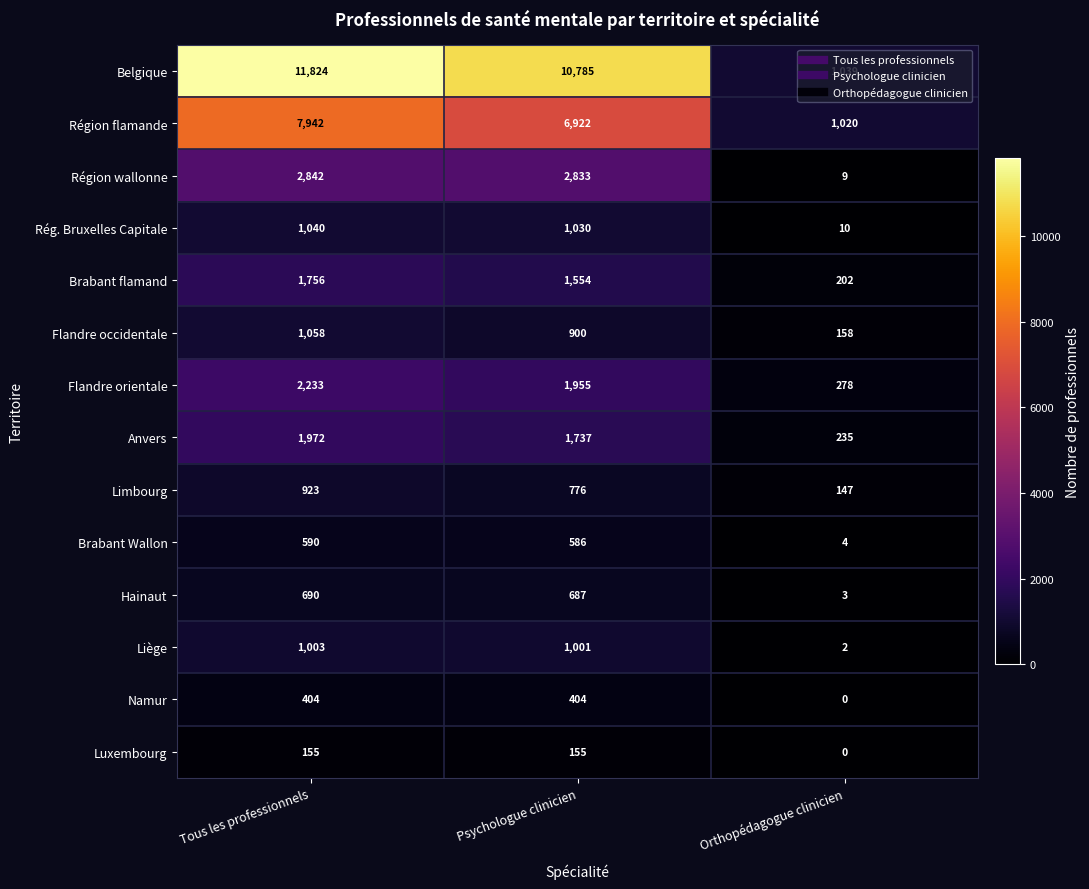

What is the difference between the highest and lowest values at Orthopédagogue clinicien?

1039